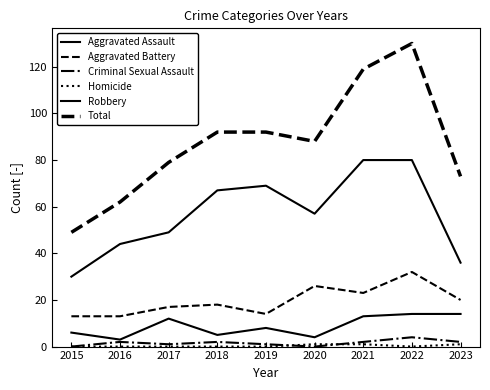

Count the number of data series in this chart.

6